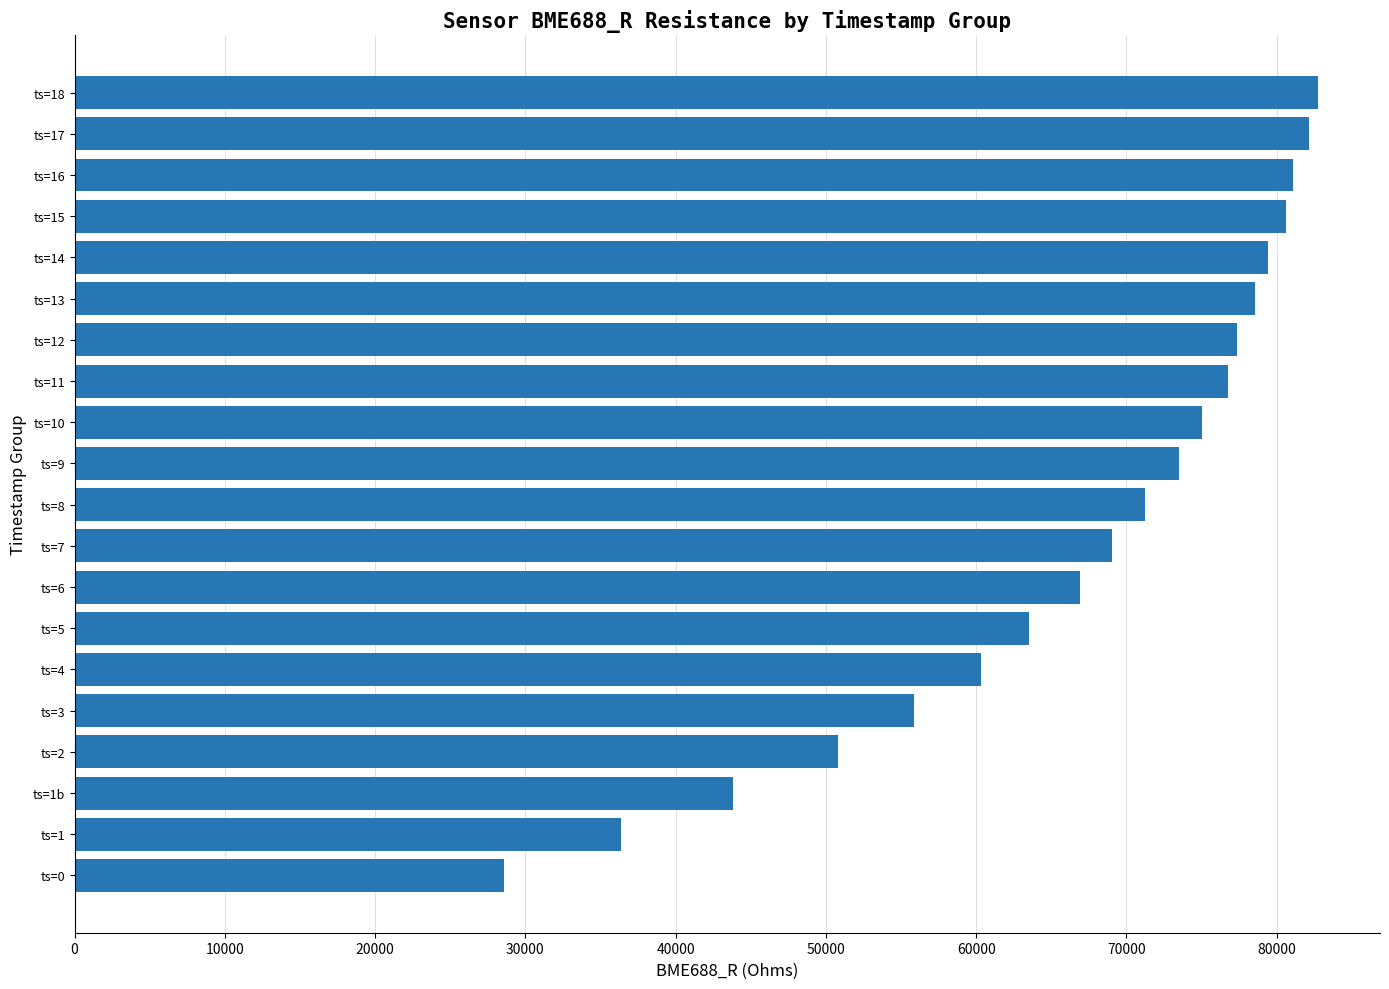

What is the maximum value shown in the chart?

82740